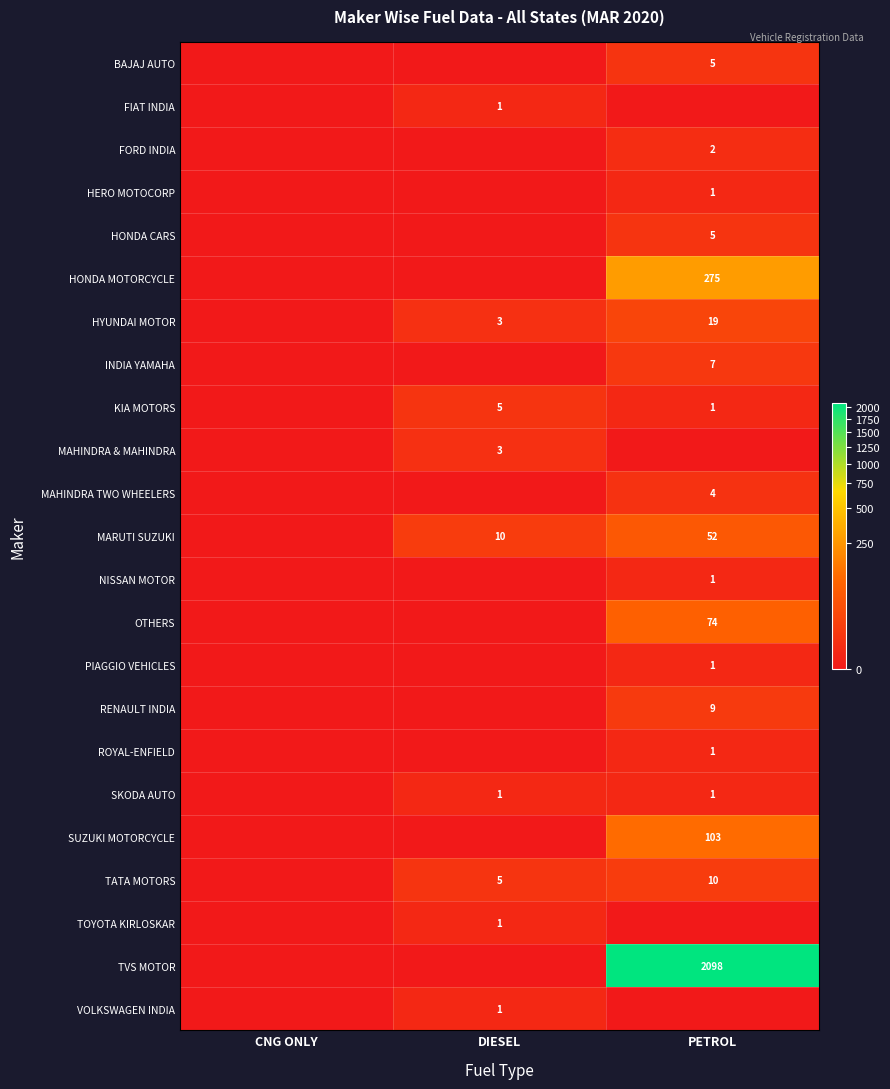

The value of RENAULT INDIA at PETROL is 16. True or false?

False